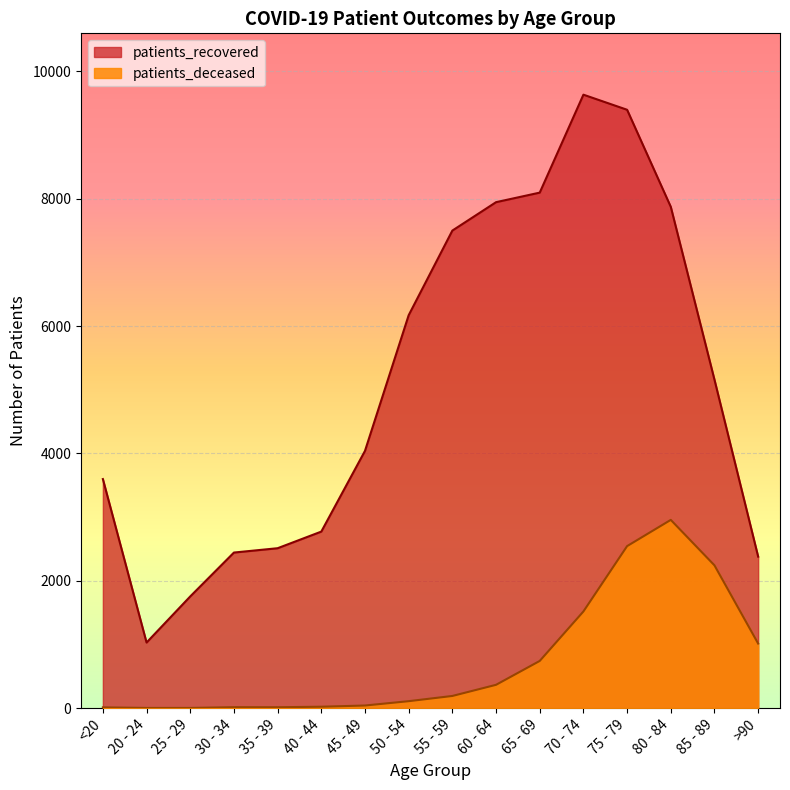

Between 20 - 24 and 45 - 49, which is larger?

45 - 49